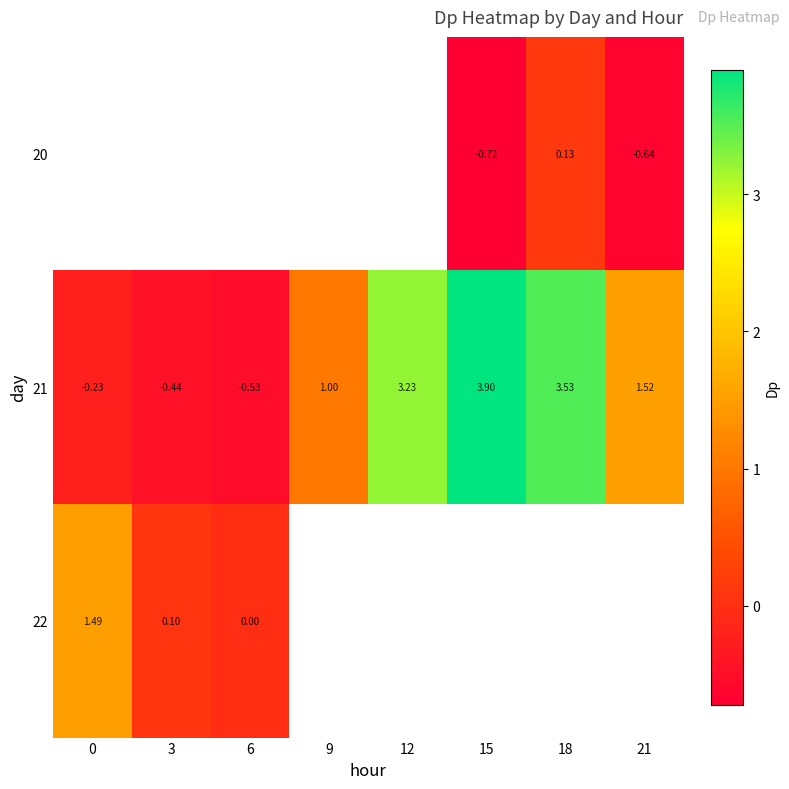

The value of 21 at 12 is 1.7. True or false?

False